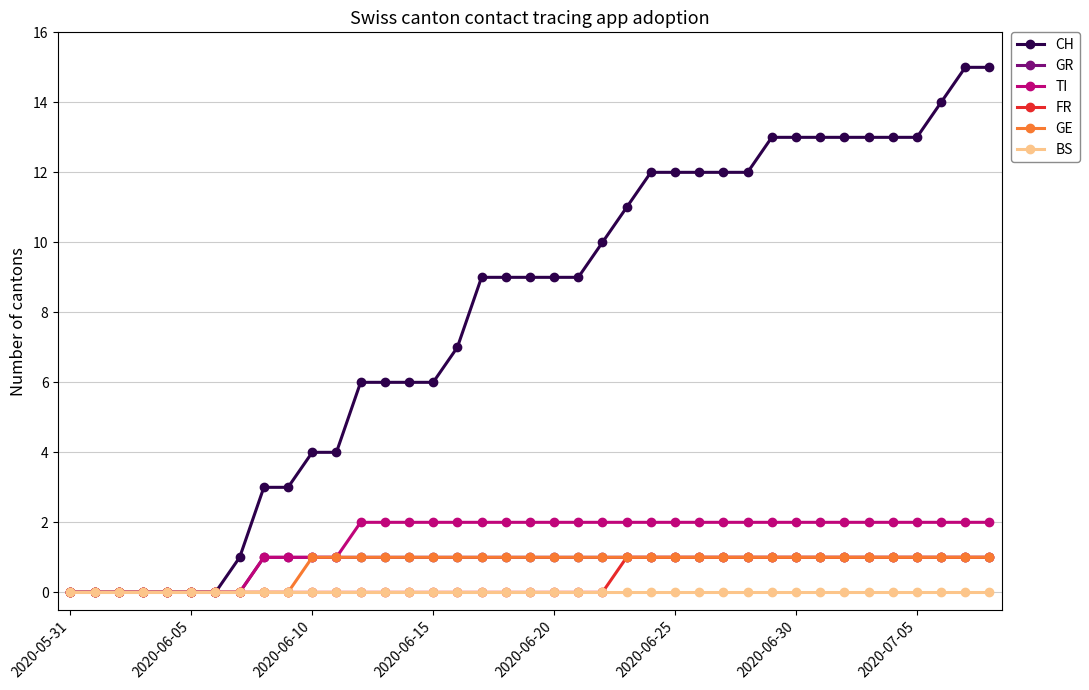

How many series are shown in this chart?

6